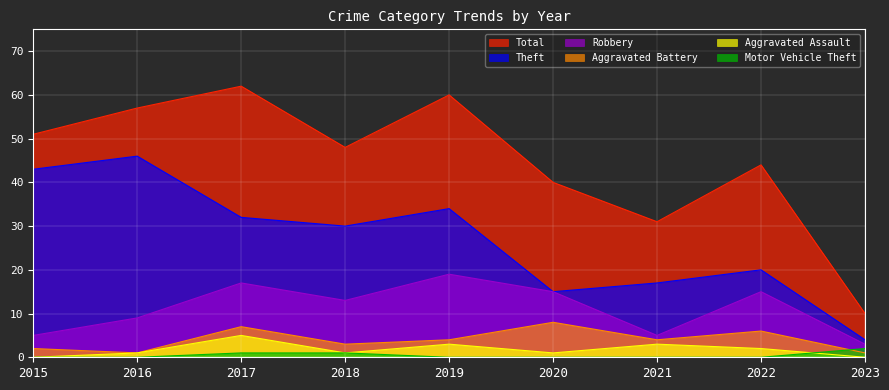

Reading right to left, what are all the values shown in this chart?

Total: 2023=10	2022=44	2021=31	2020=40	2019=60	2018=48	2017=62	2016=57	2015=51
Theft: 2023=4	2022=20	2021=17	2020=15	2019=34	2018=30	2017=32	2016=46	2015=43
Robbery: 2023=3	2022=15	2021=5	2020=15	2019=19	2018=13	2017=17	2016=9	2015=5
Aggravated Battery: 2023=1	2022=6	2021=4	2020=8	2019=4	2018=3	2017=7	2016=1	2015=2
Aggravated Assault: 2023=0	2022=2	2021=3	2020=1	2019=3	2018=1	2017=5	2016=1	2015=0
Motor Vehicle Theft: 2023=2	2022=0	2021=0	2020=0	2019=0	2018=1	2017=1	2016=0	2015=0